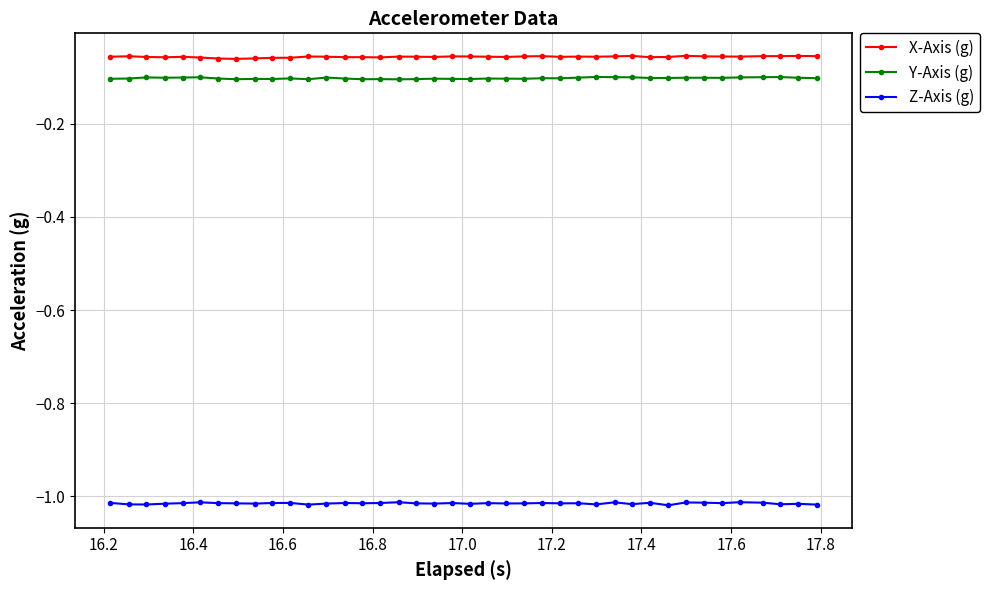

Which series has the largest total across all categories?

X-Axis (g)